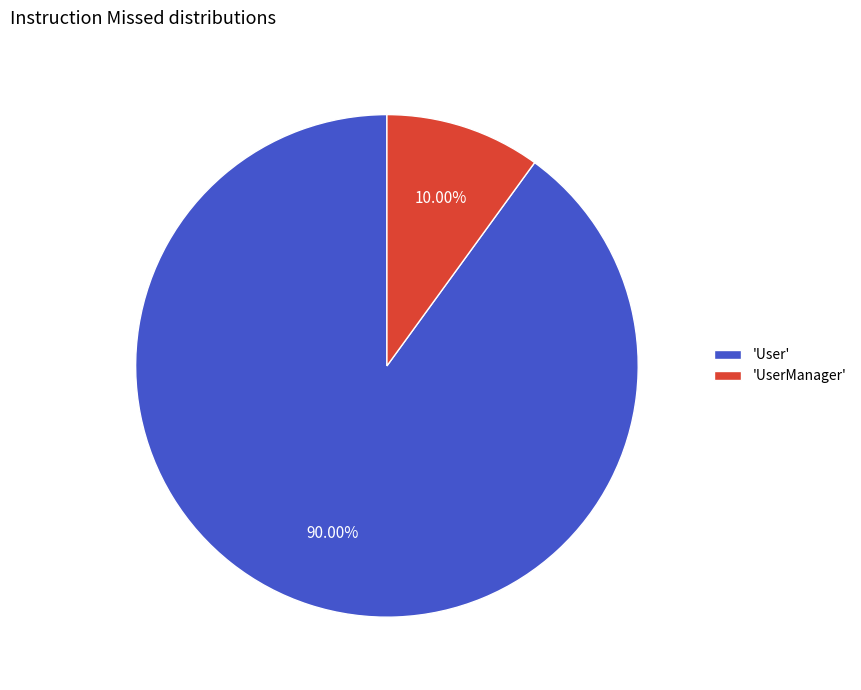

Which slice represents more than half of the pie?

'User'